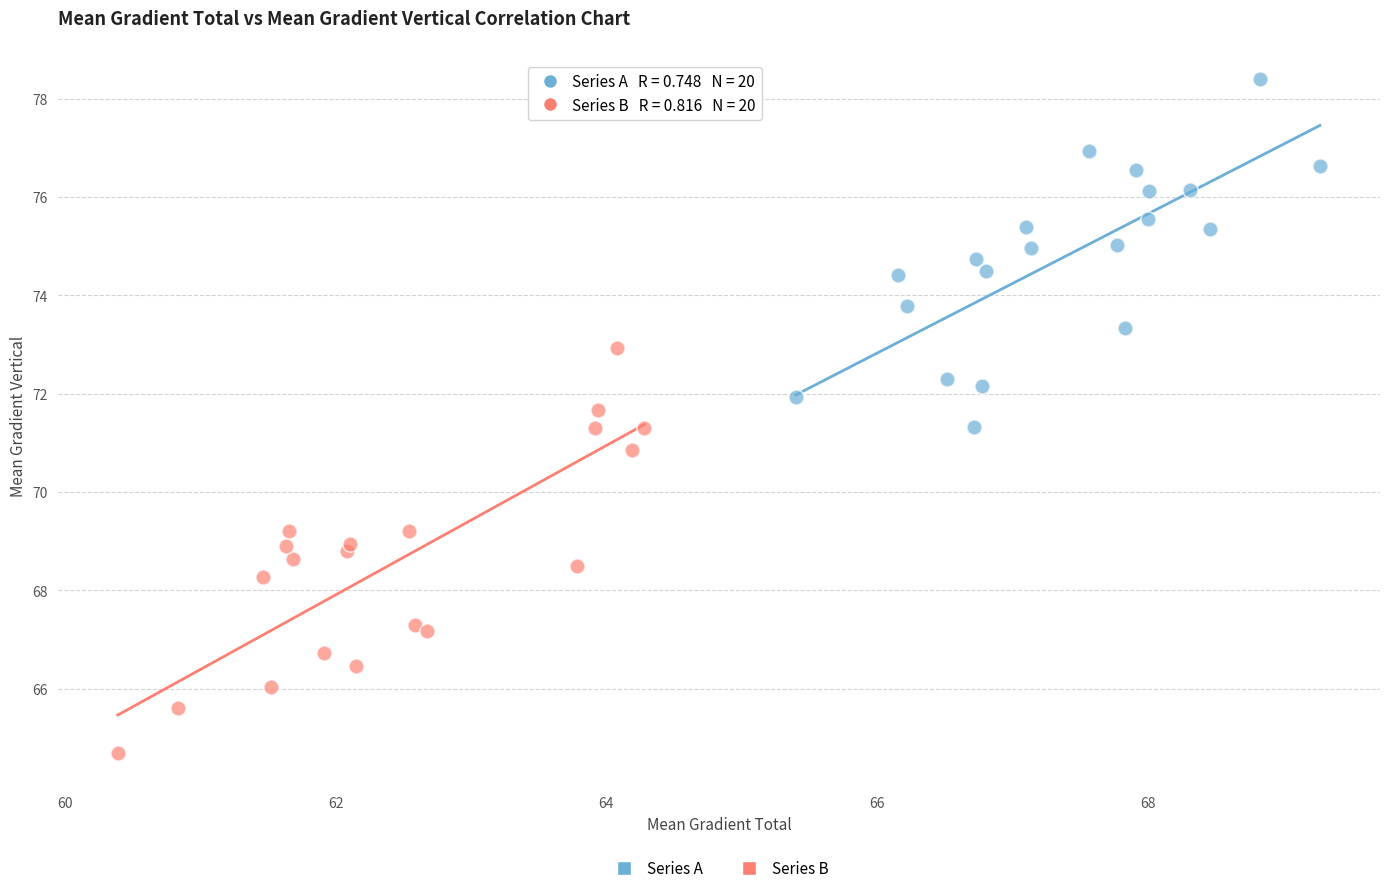

Which series contains the highest Y value?

Series A